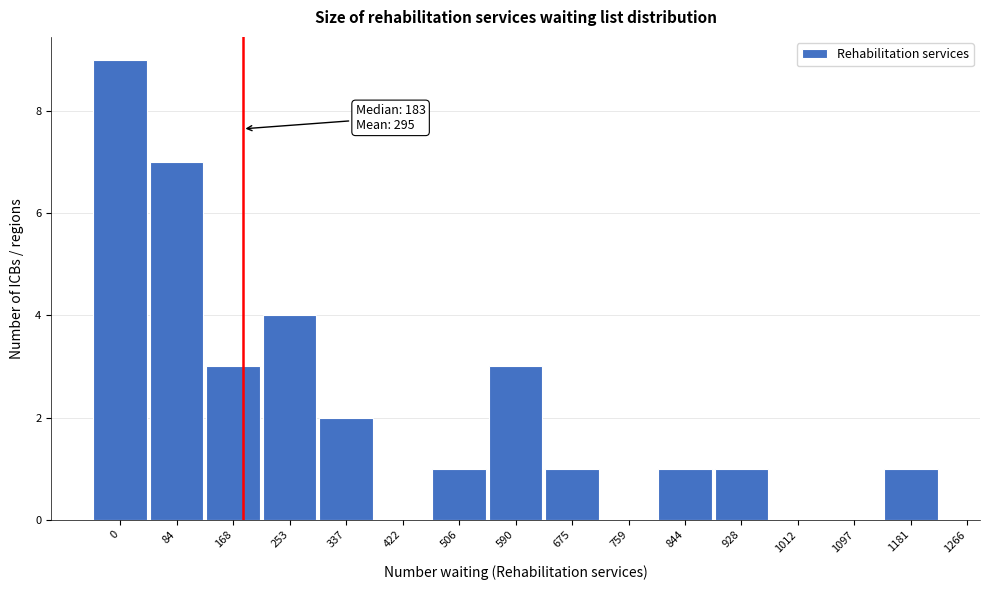

Reading left to right, list all the values displayed in this chart.

0=9	84=7	168=3	253=4	337=2	422=0	506=1	590=3	675=1	759=0	844=1	928=1	1012=0	1097=0	1181=1